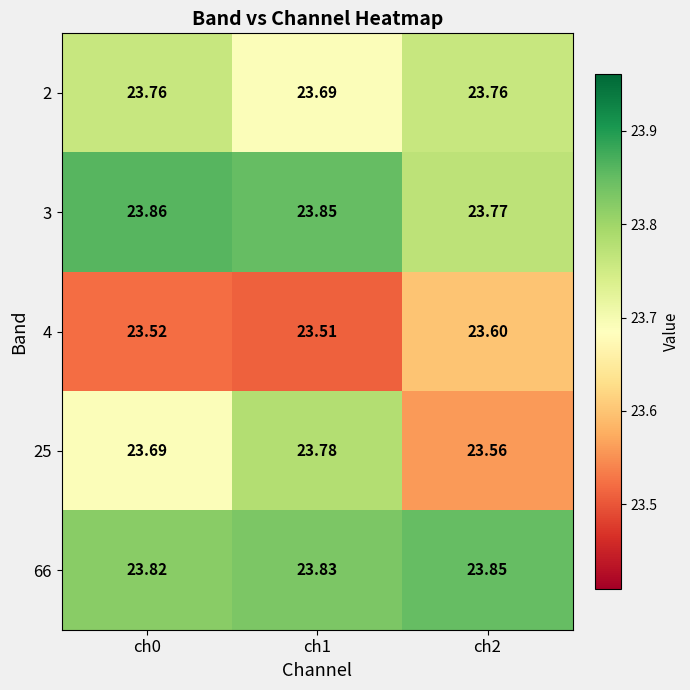

Which label corresponds to the smallest value in the chart?

ch1